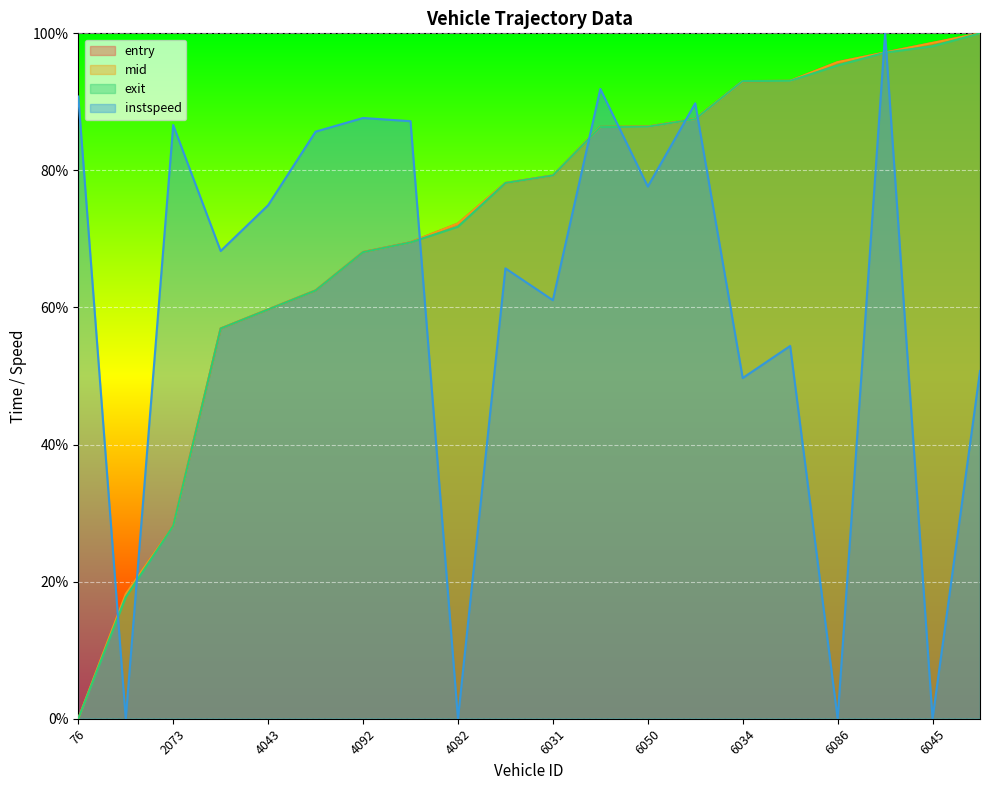

How many lines are shown in the chart?

4